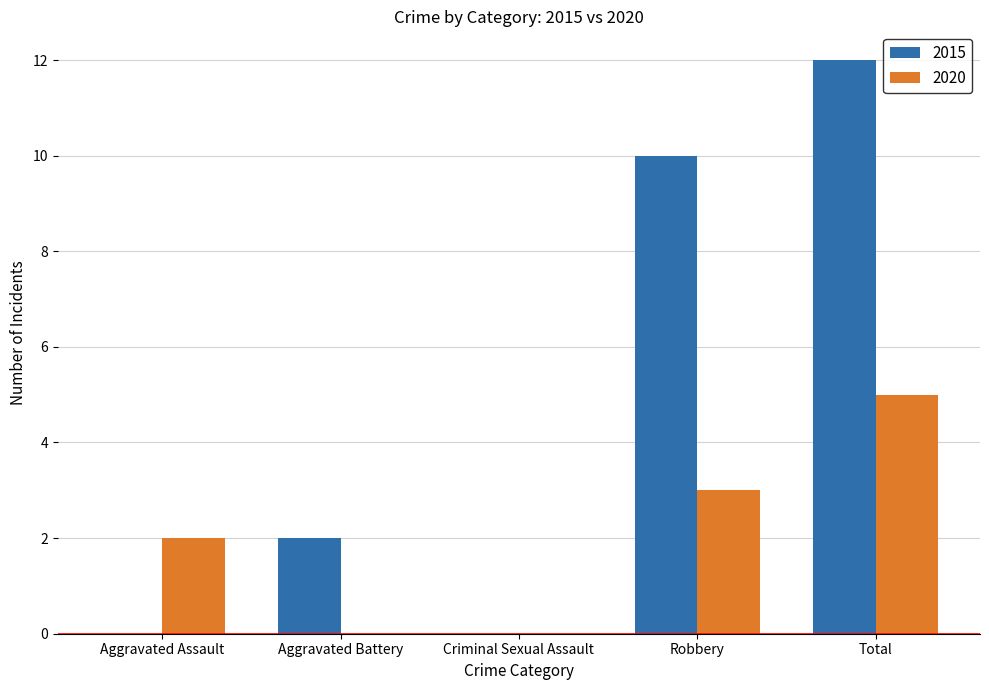

How many data points does each series have?

5